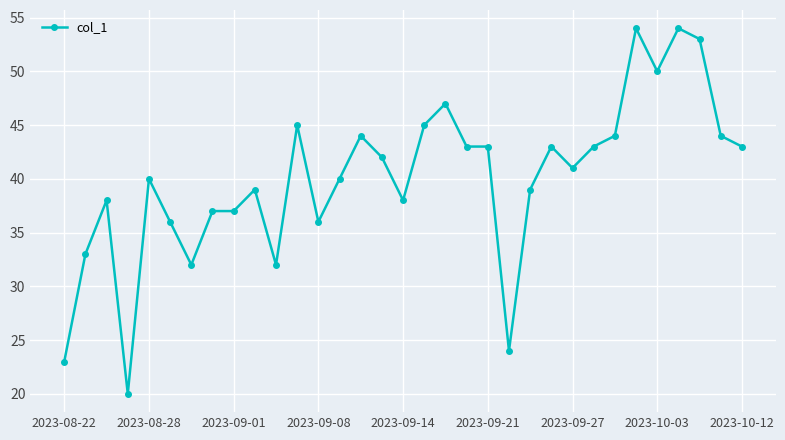

What is the maximum value shown in the chart?

54